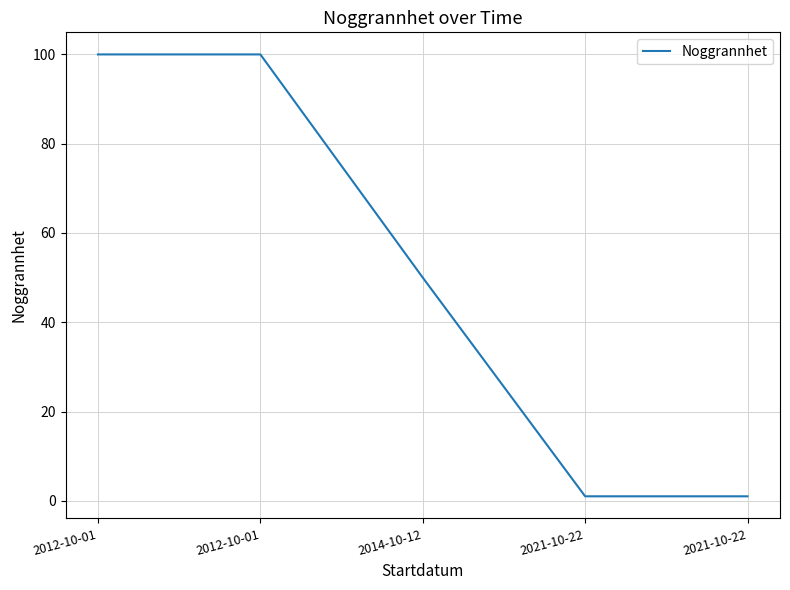

The chart shows a value of 138 at 2012-10-01. True or false?

False